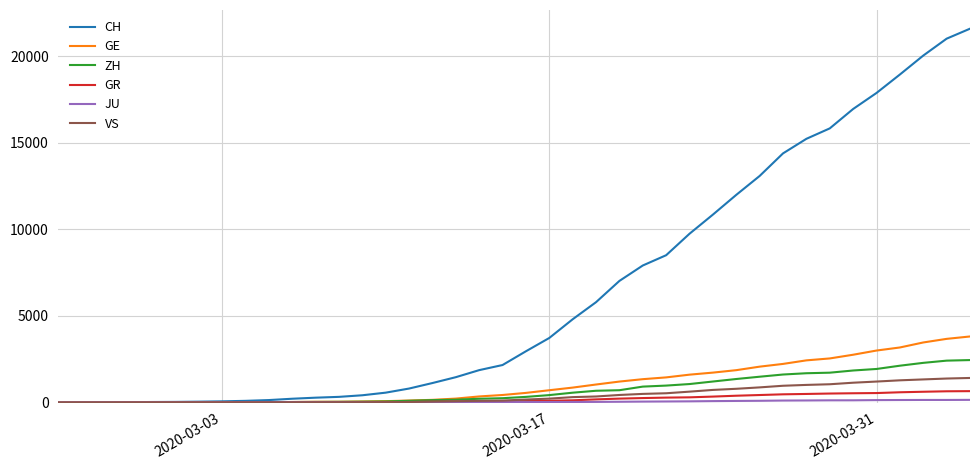

Which series has the largest total across all categories?

CH